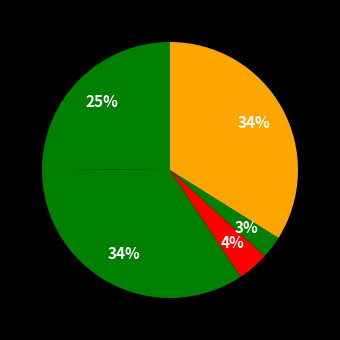

How many slices are in this pie chart?

5